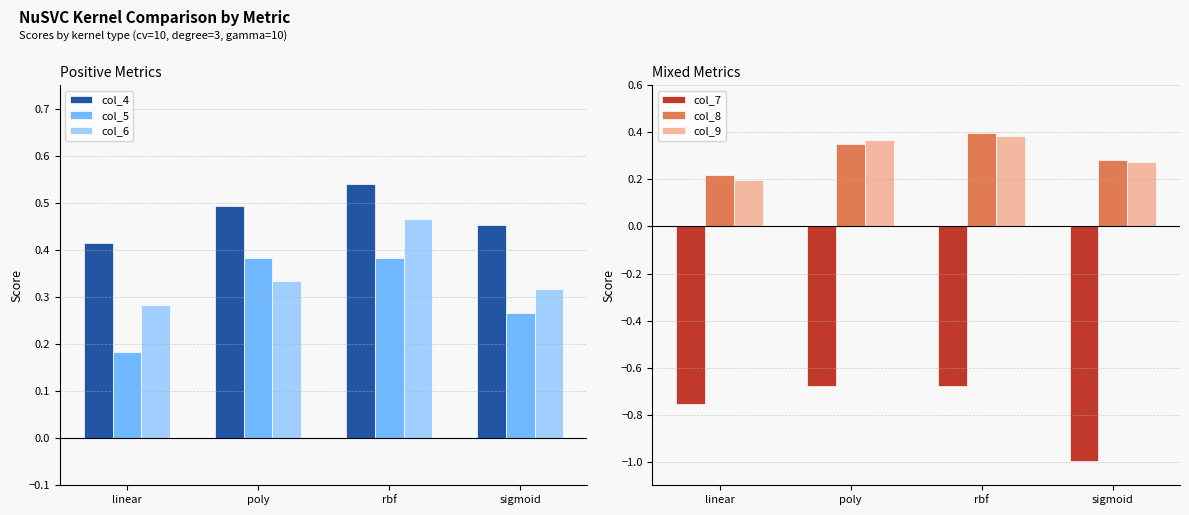

What is the label of the 3rd bar from the right?

poly